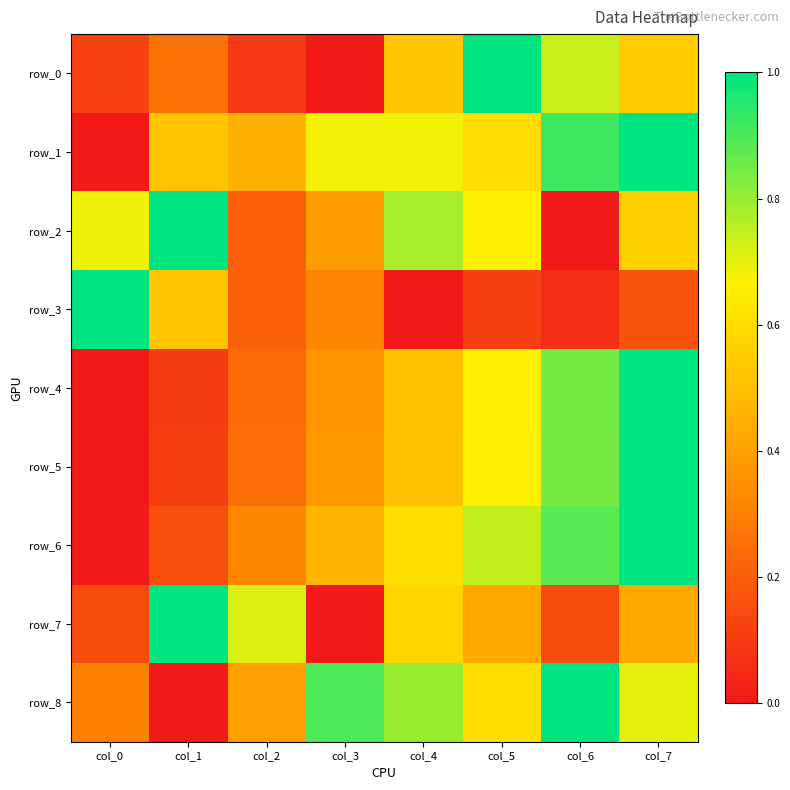

At col_6, list the series in order from largest to smallest.

row_8, row_1, row_6, row_4, row_5, row_0, row_7, row_3, row_2